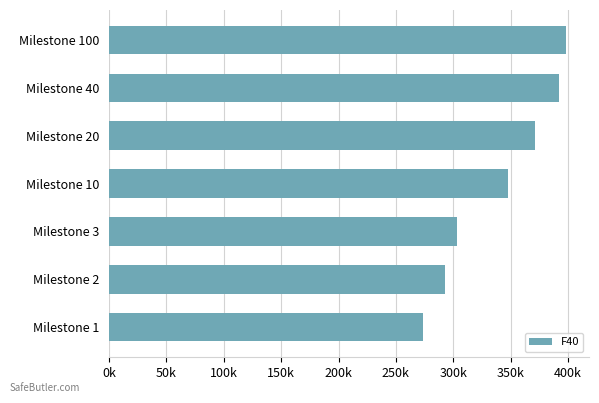

What is the sum of all values?

2379549